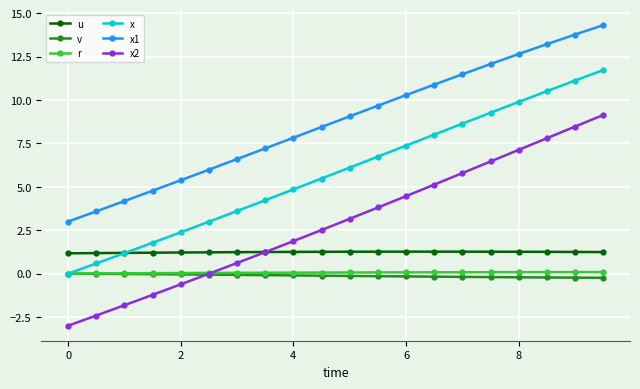

What is the value of the u point at the 1st from the left?

1.2